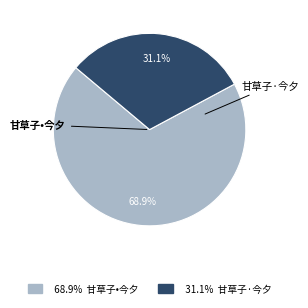

How many segments does this pie chart have?

2